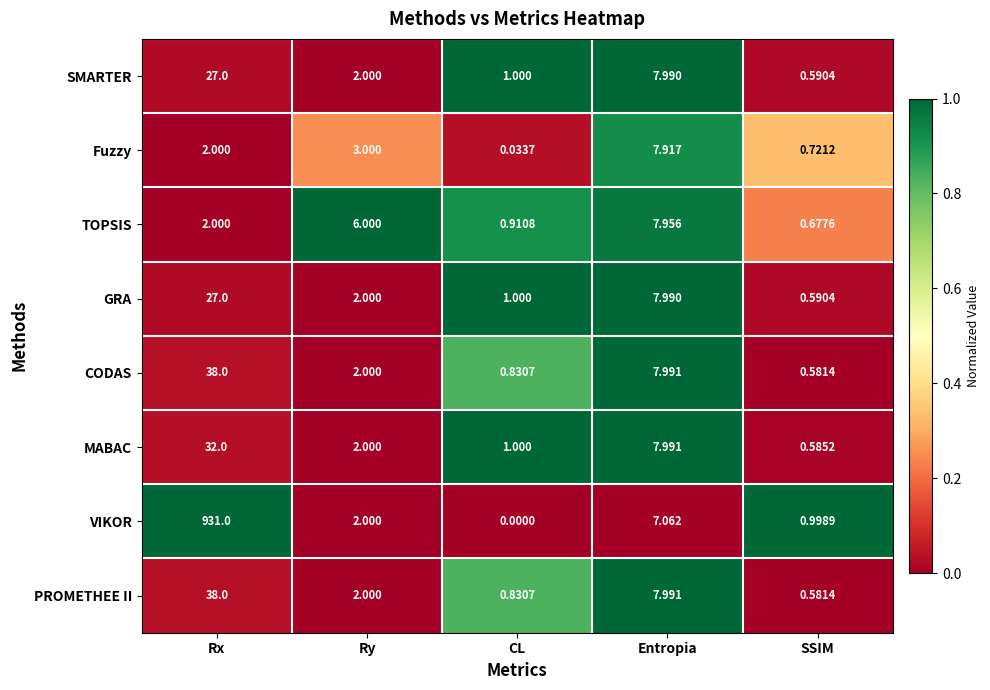

At which category is the sum across all series the highest?

Rx